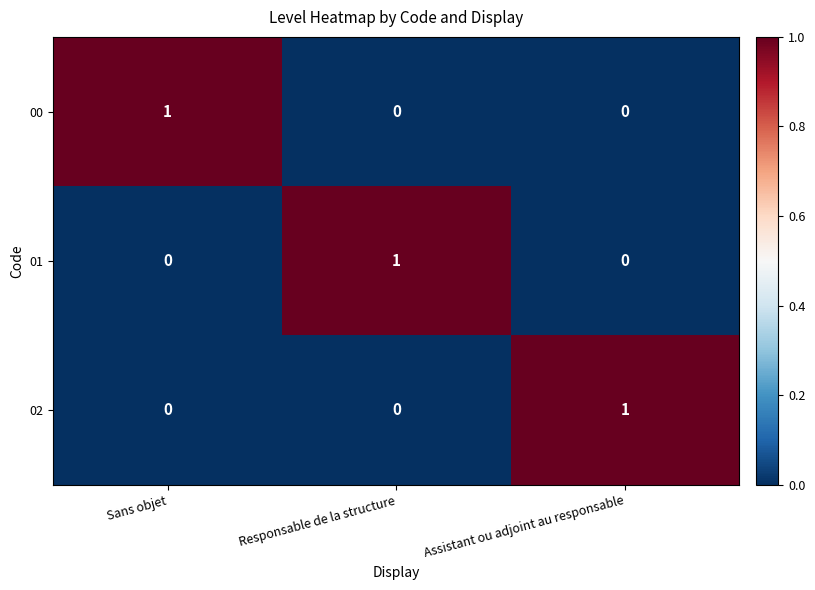

Count the 01 values in the range 0 to 1.

3